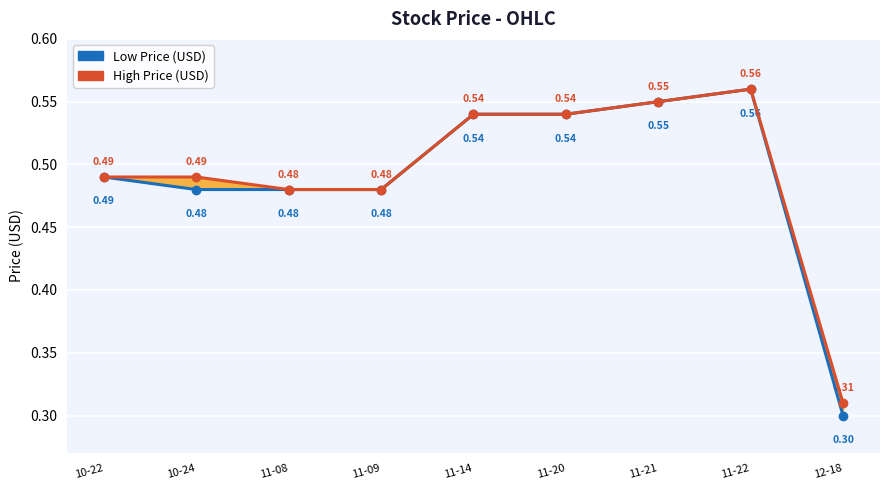

What are all the series names shown in the legend?

Low Price (USD), High Price (USD)